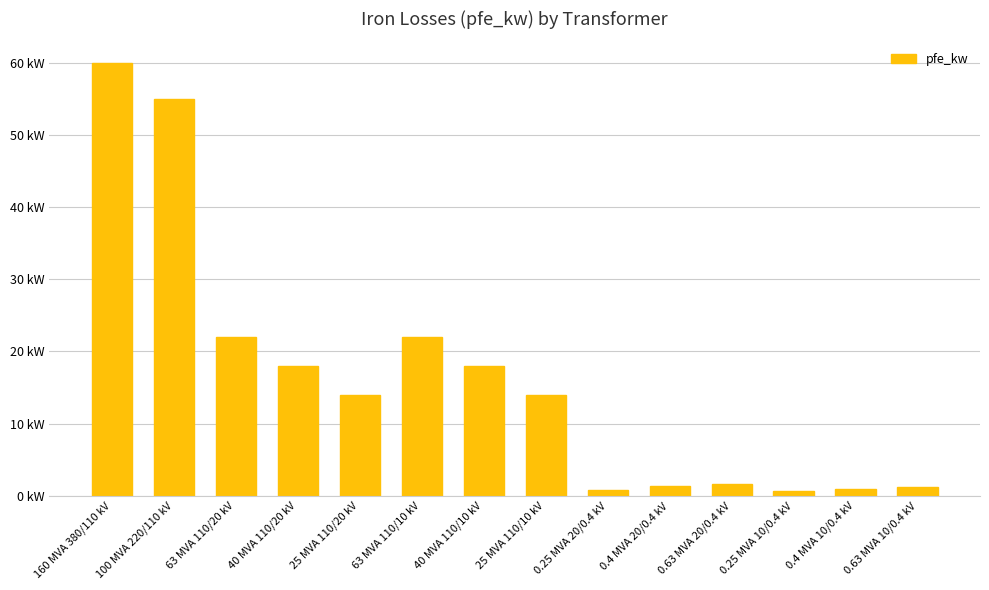

Are the bars grouped side by side (vs. stacked)?

No